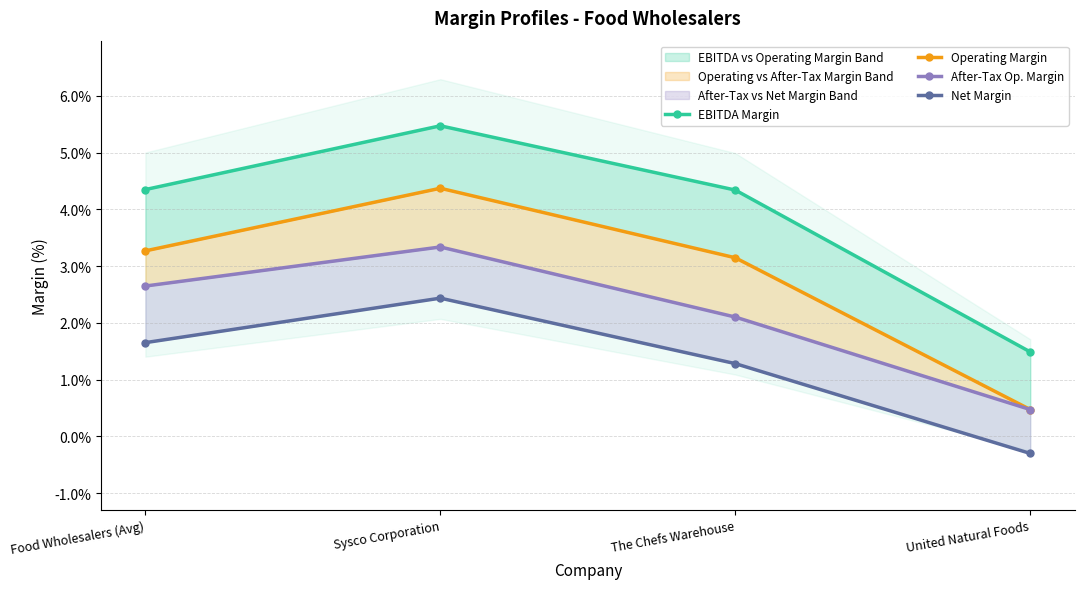

List the series in order of their peak value, highest first.

EBITDA Margin, Operating Margin, After-Tax Op. Margin, Net Margin